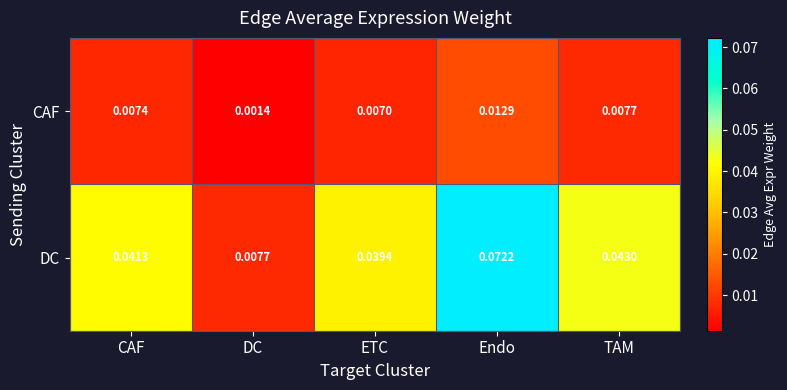

Where is DC nearest to the value 0?

DC